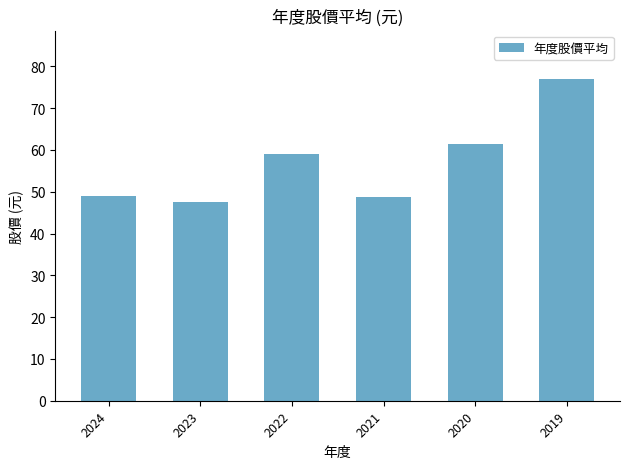

What is the value of the 5th bar from the left?

61.4